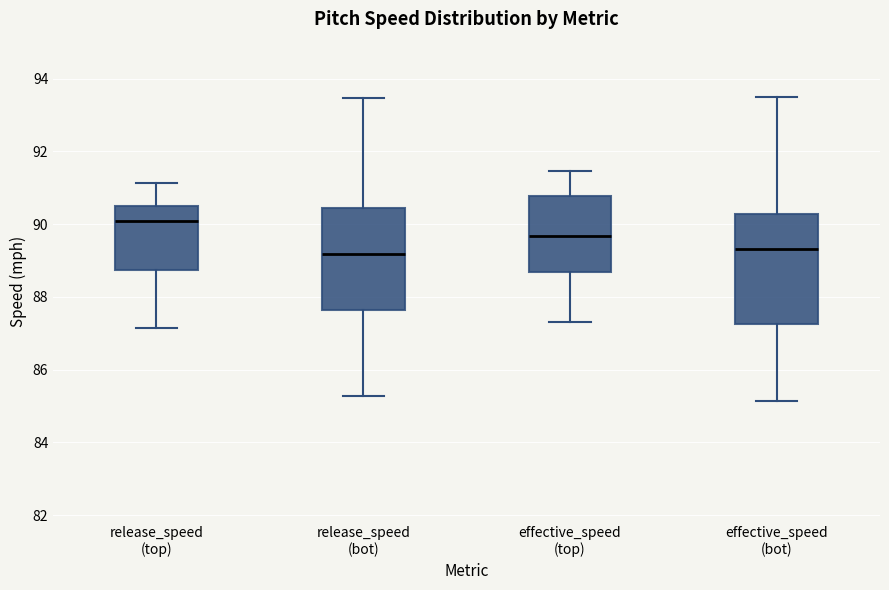

Which box is the tallest, from its lower edge to its upper edge?

effective_speed (bot)